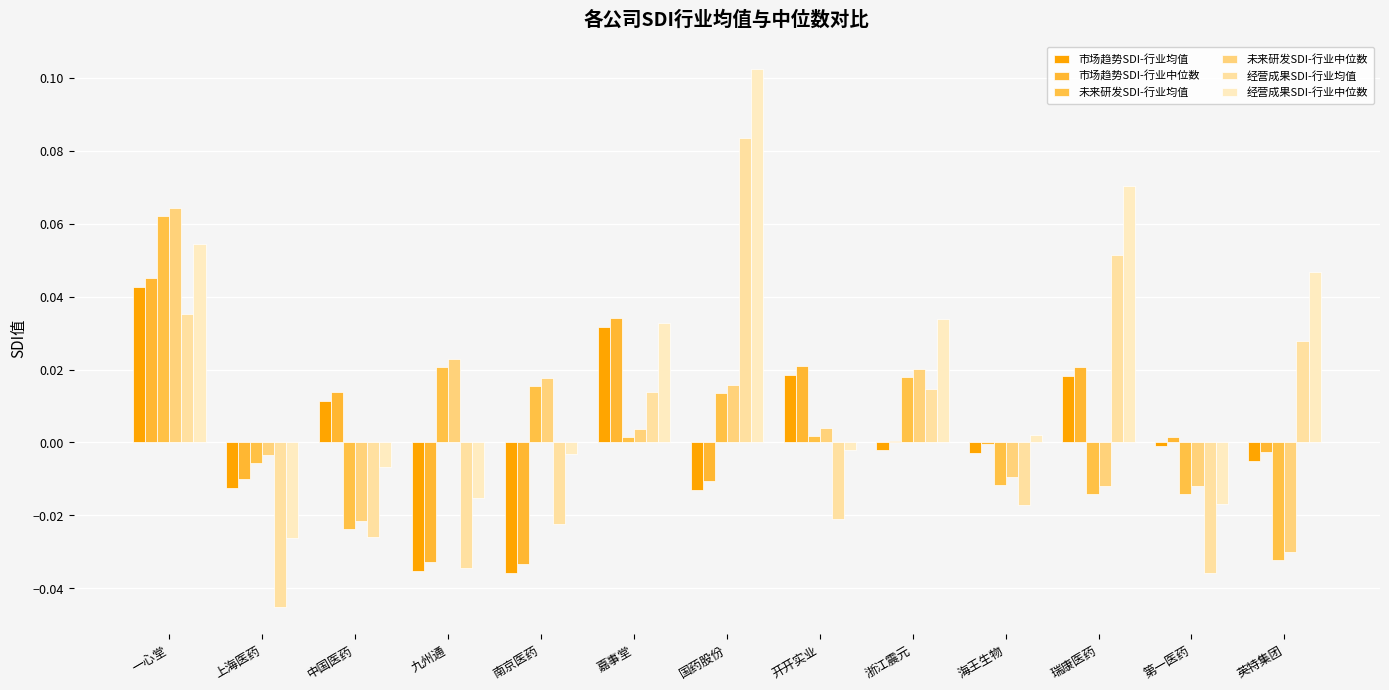

Are the bars horizontal?

No